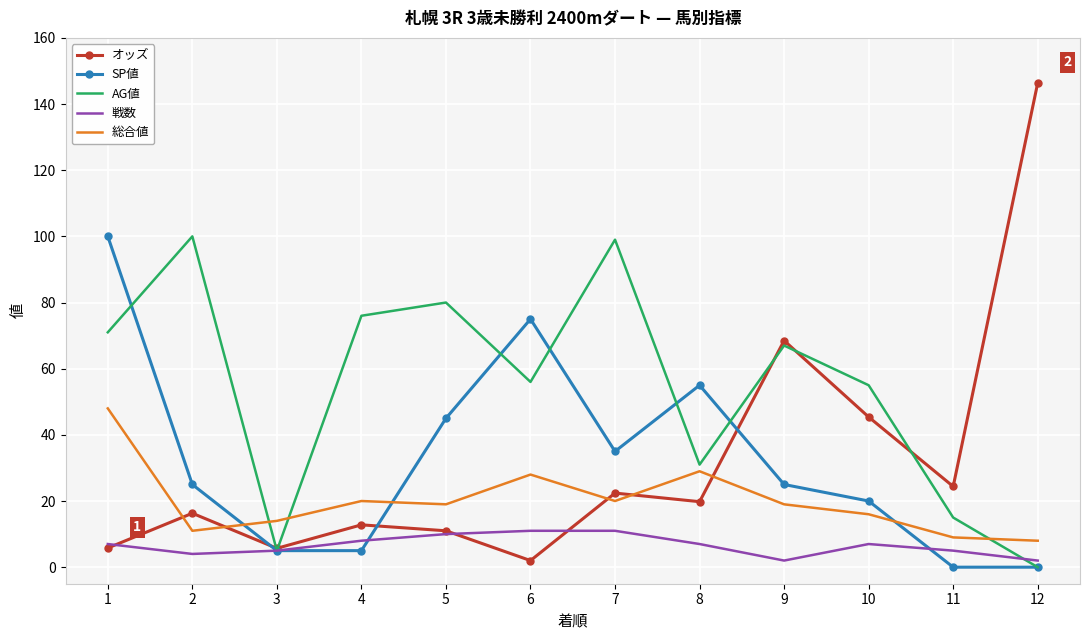

Which series ends up on top after the final intersection of オッズ and 総合値?

オッズ